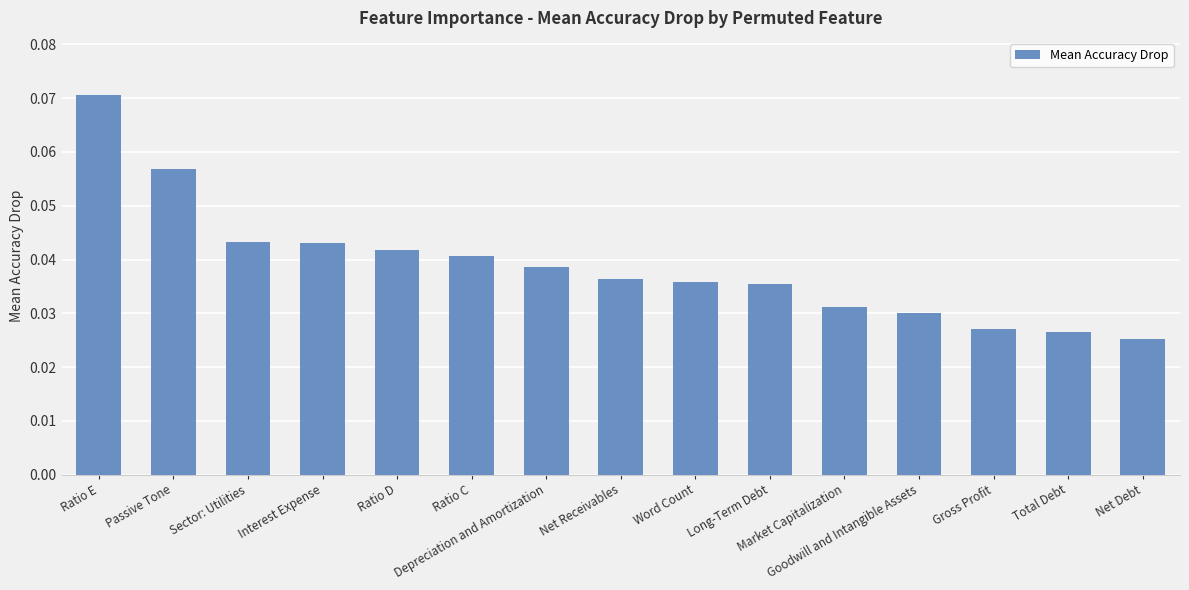

What is the sum of all values?

0.6